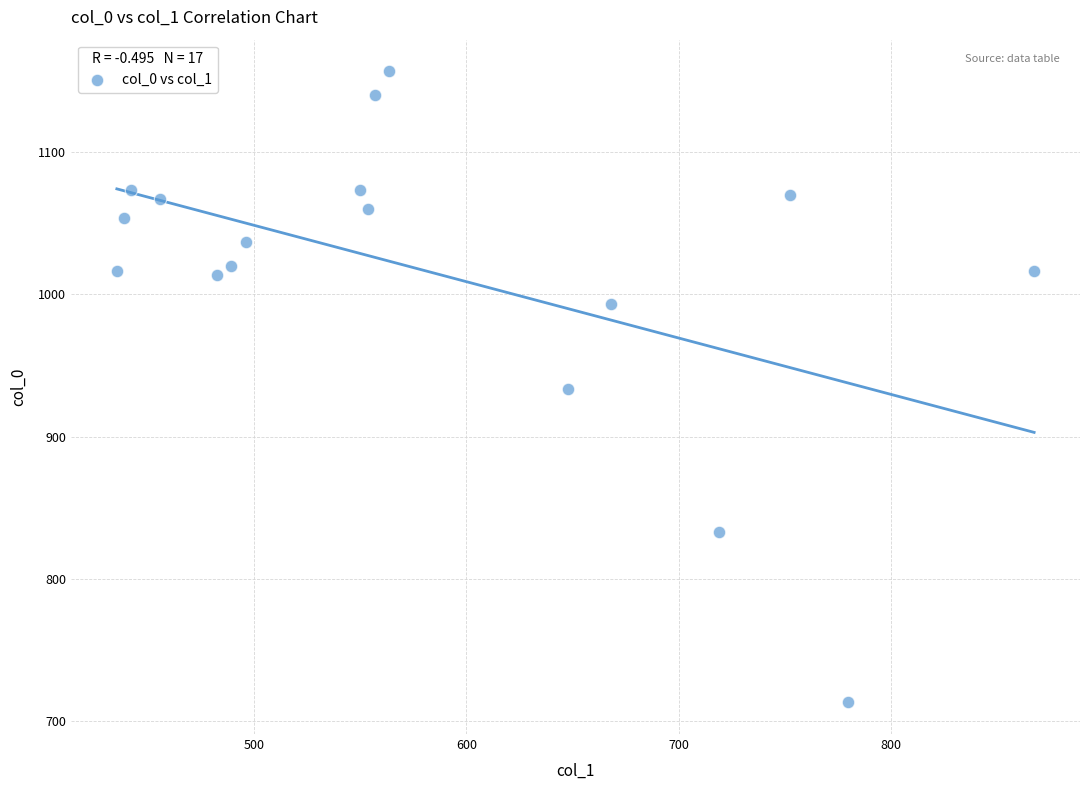

List the coordinates of all points as (X, Y) pairs, reading left to right.

(435.4, 1016.7)  (438.8, 1053.3)  (442.1, 1073.3)  (455.6, 1066.7)  (482.6, 1013.3)  (489.4, 1020.0)  (496.1, 1036.7)  (550.1, 1073.3)  (553.5, 1060.0)  (556.9, 1140.0)  (563.6, 1156.7)  (648.0, 933.3)  (668.2, 993.3)  (718.9, 833.3)  (752.6, 1070.0)  (779.6, 713.3)  (867.4, 1016.7)